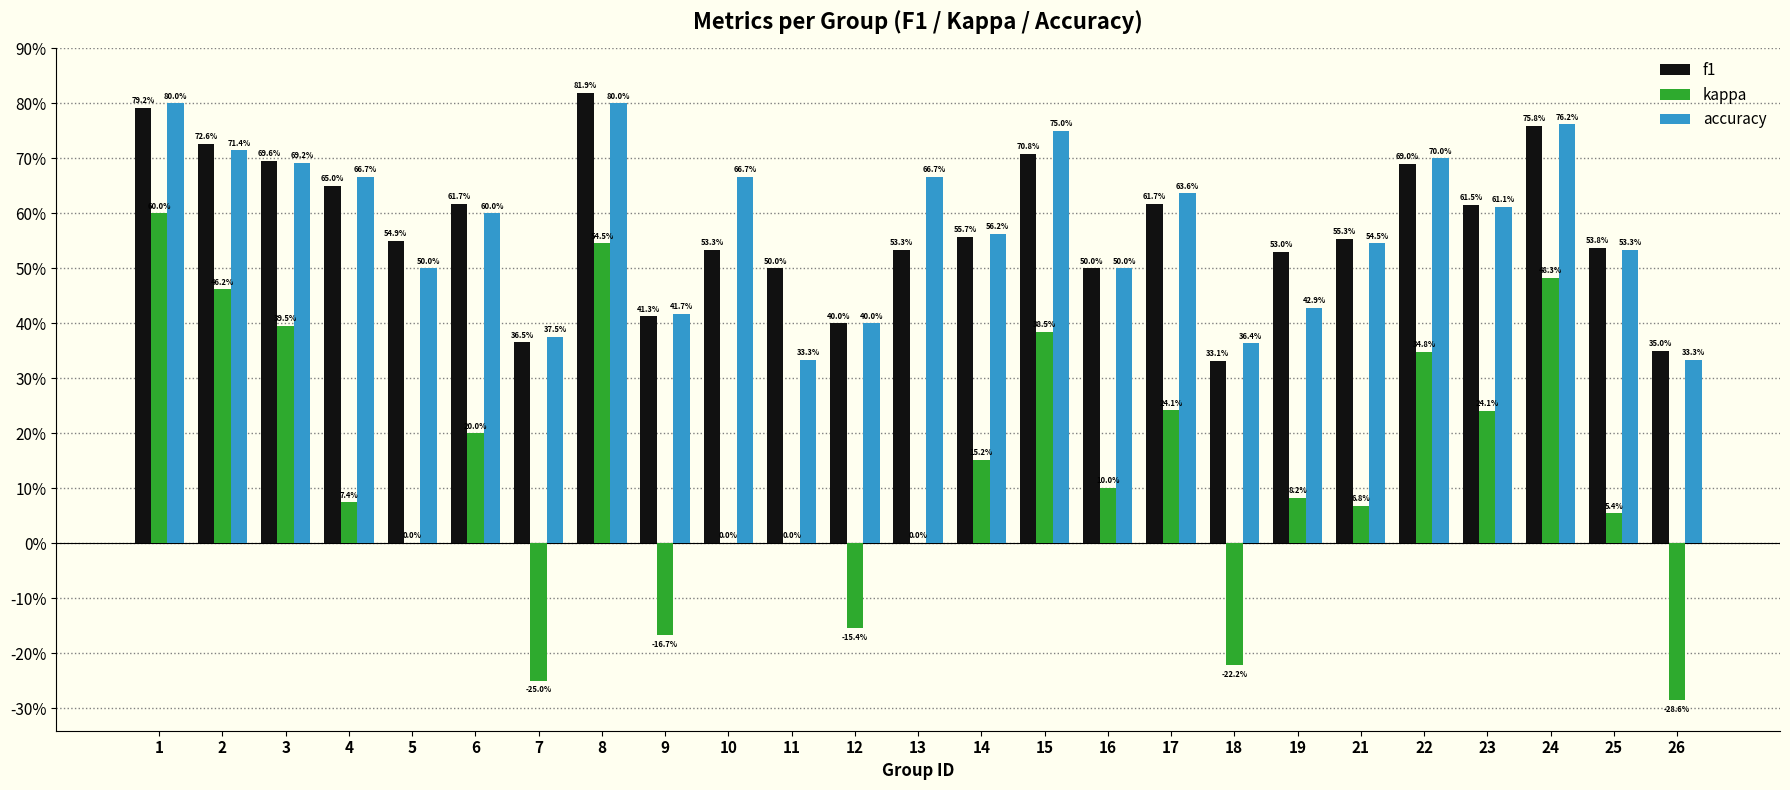

What are all the series names shown in the legend?

f1, kappa, accuracy